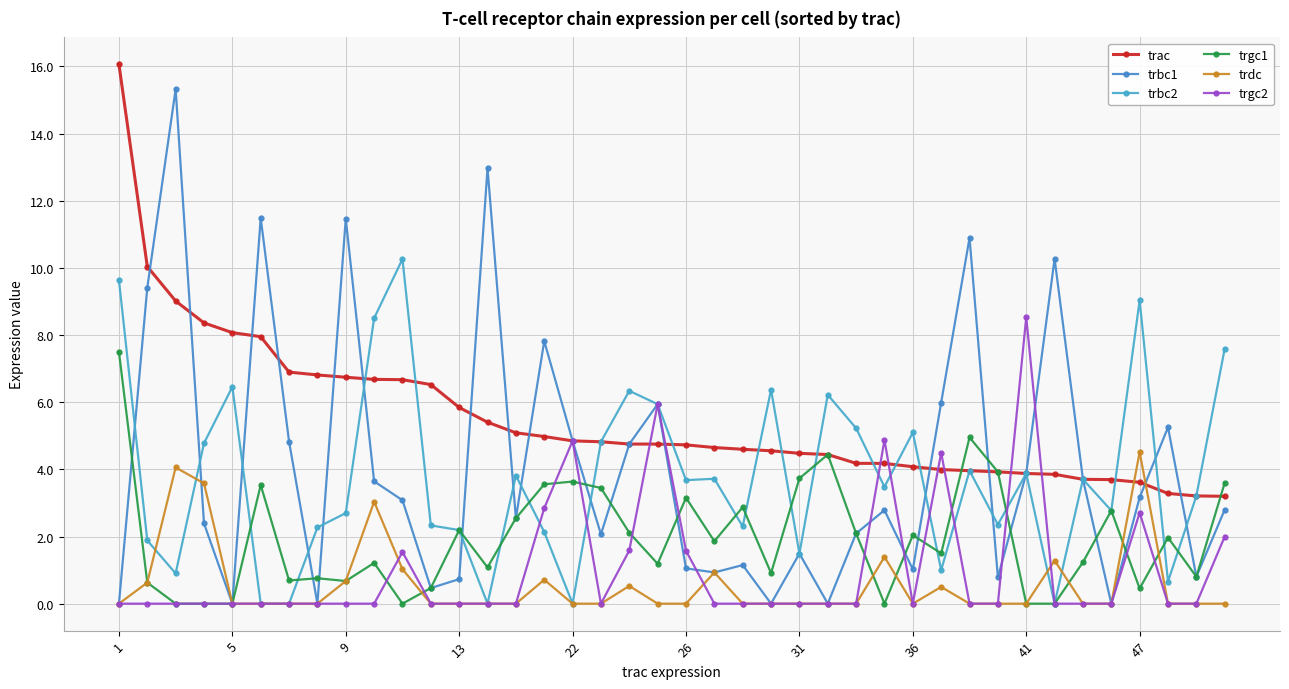

Count the number of categories in the chart.

40